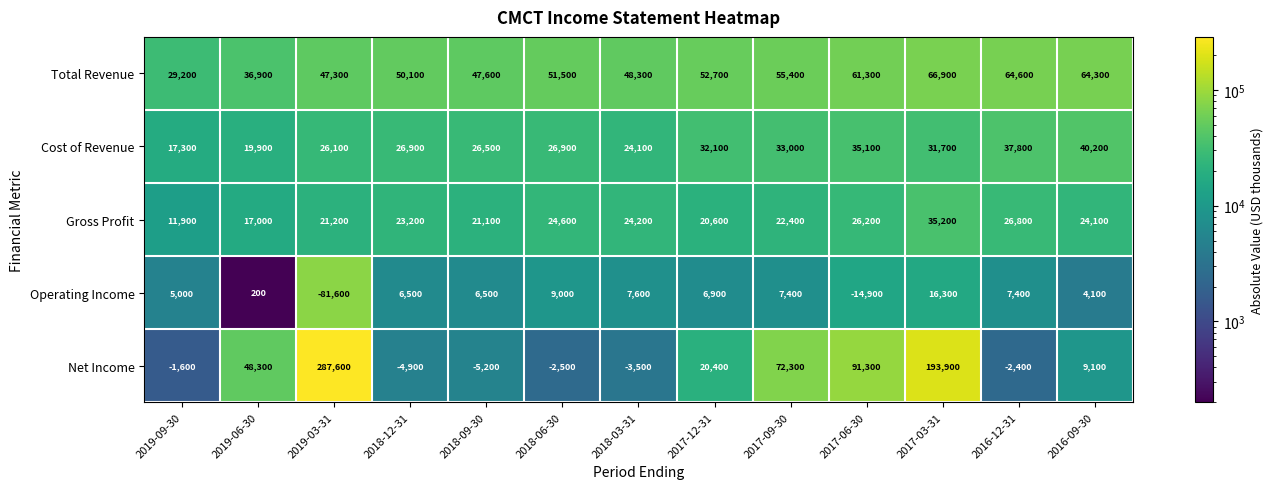

What is the sum of the Net Income values at 2018-12-31 and 2016-09-30?

4200